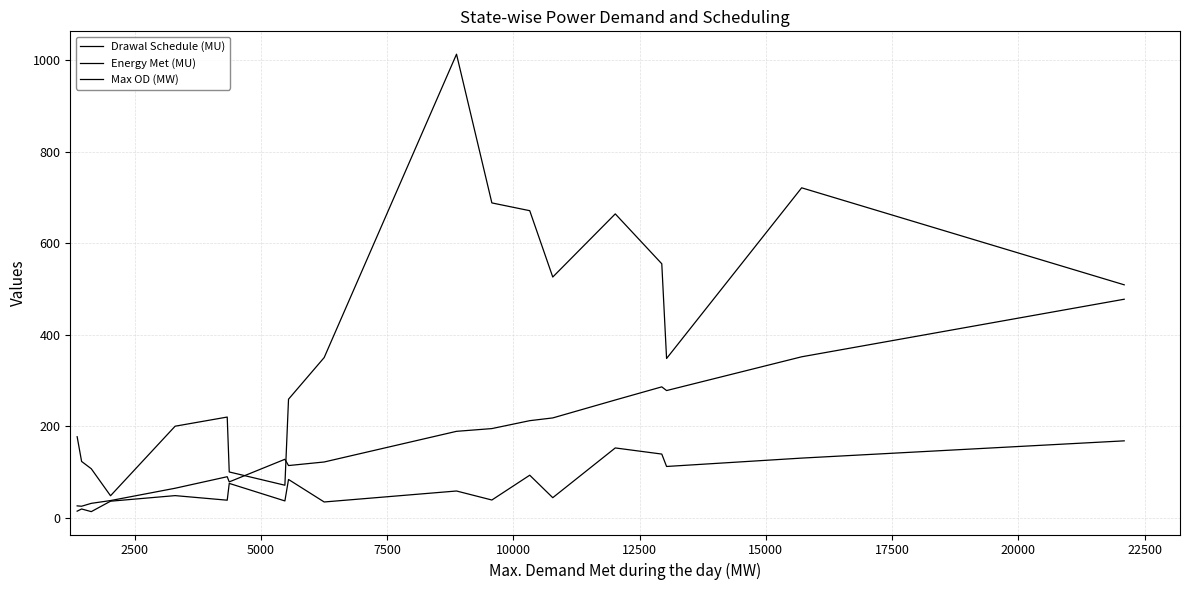

How many lines are shown in the chart?

3